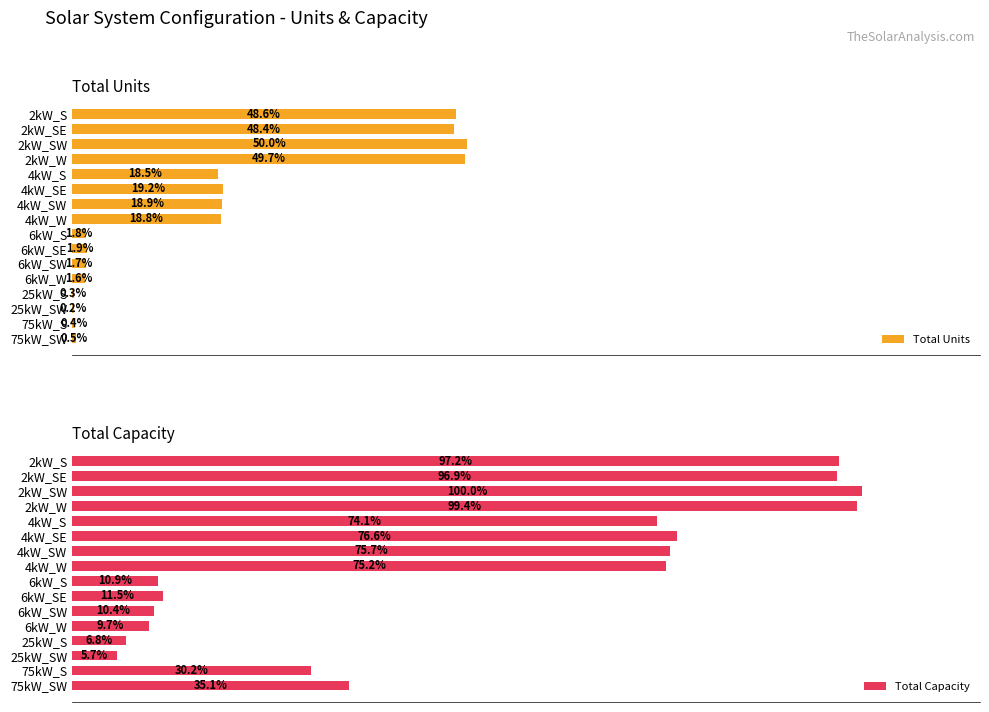

Reading left to right, transcribe all the data shown in this chart.

Total Units: 8924	8896	9184	9130	3401	3519	3476	3455	334	351	317	298	50	42	74	86
Total Capacity: 17848	17792	18368	18260	13604	14076	13904	13820	2004	2106	1902	1788	1250	1050	5550	6450